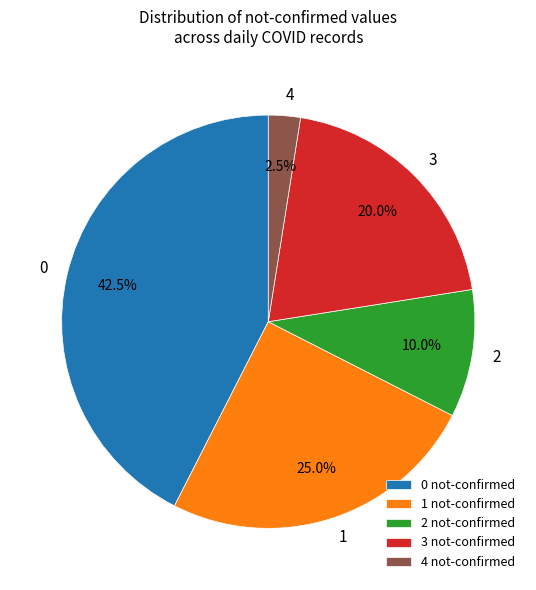

Do 4 and 0 together represent more than half of the pie?

No